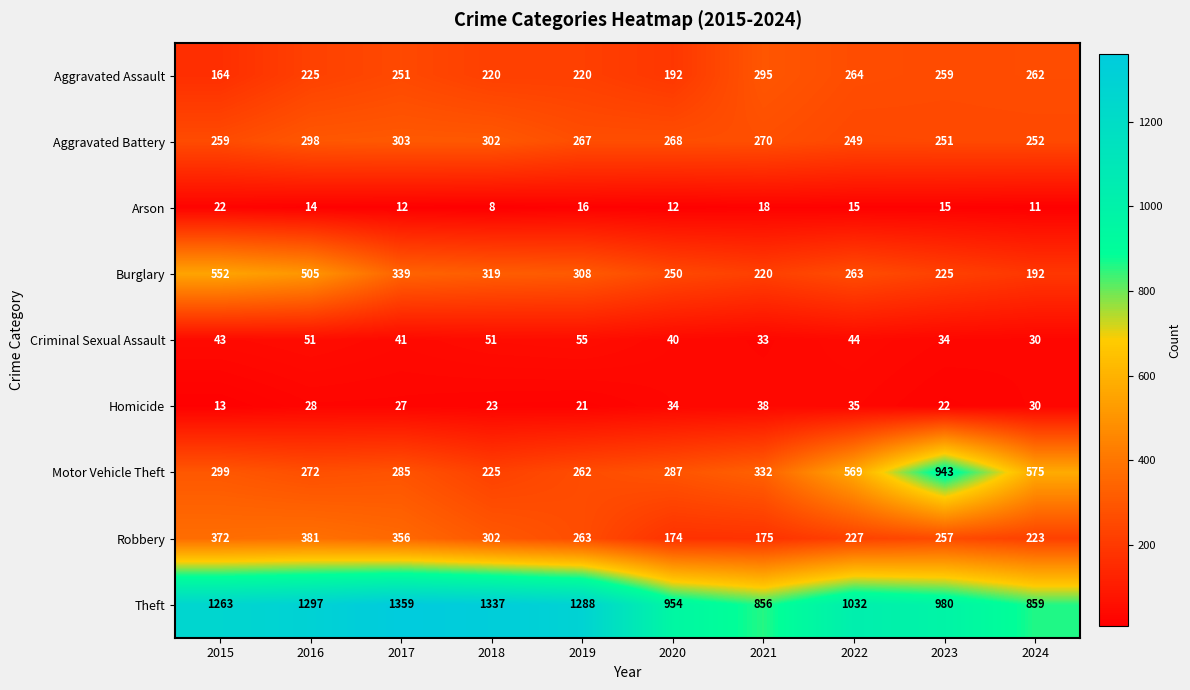

Which category has the lowest value across all series?

2018